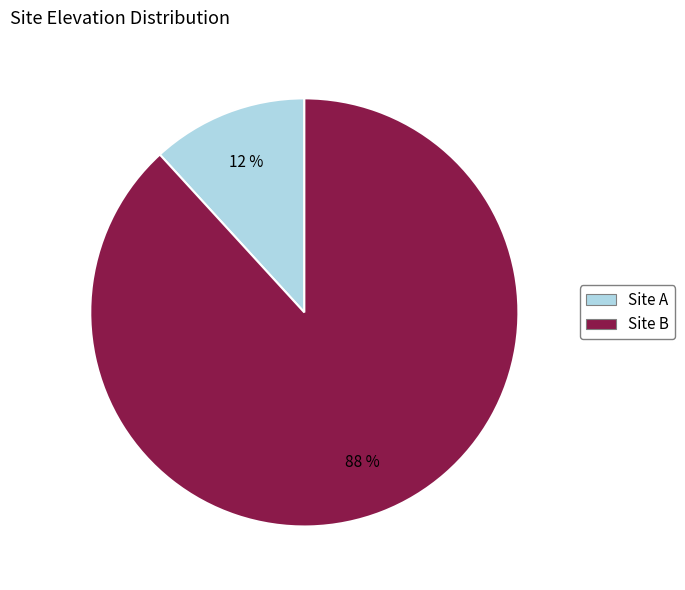

What is the largest slice in the pie chart?

Site B